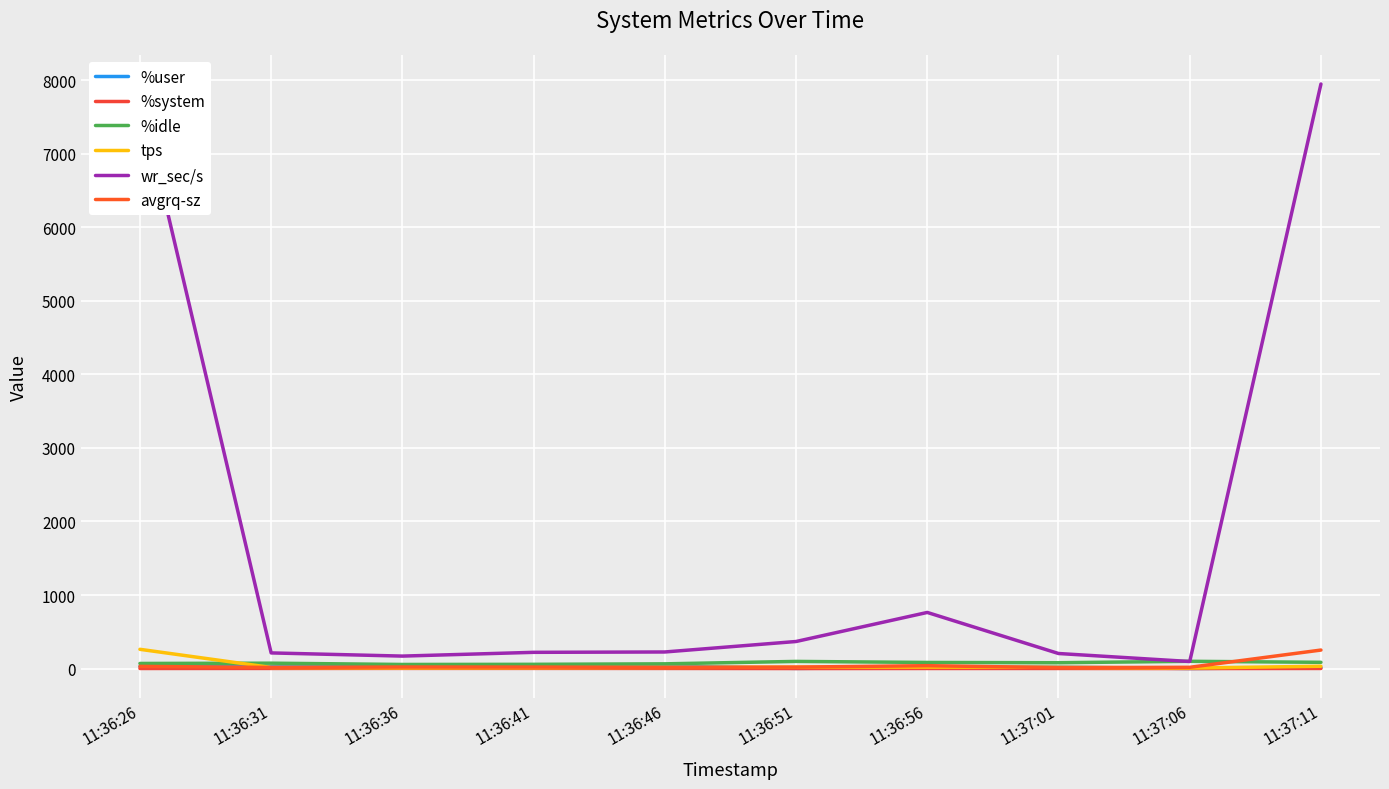

Reading right to left, extract all data points from this chart.

%user: 11:37:11=13.7	11:37:06=0.8	11:37:01=19.3	11:36:56=15.8	11:36:51=2.3	11:36:46=33.9	11:36:41=40.0	11:36:36=41.9	11:36:31=25.1	11:36:26=27.2
%system: 11:37:11=1.4	11:37:06=0.2	11:37:01=1.2	11:36:56=1.0	11:36:51=0.3	11:36:46=1.6	11:36:41=2.3	11:36:36=2.2	11:36:31=1.6	11:36:26=1.0
%idle: 11:37:11=84.9	11:37:06=98.8	11:37:01=79.3	11:36:56=83.1	11:36:51=97.3	11:36:46=64.4	11:36:41=57.7	11:36:36=55.8	11:36:31=73.2	11:36:26=69.5
tps: 11:37:11=31.6	11:37:06=7.0	11:37:01=17.0	11:36:56=19.6	11:36:51=19.2	11:36:46=15.2	11:36:41=11.4	11:36:36=9.0	11:36:31=14.8	11:36:26=261.8
wr_sec/s: 11:37:11=7948.8	11:37:06=96.0	11:37:01=204.8	11:36:56=763.2	11:36:51=368.0	11:36:46=225.6	11:36:41=220.8	11:36:36=169.6	11:36:31=212.8	11:36:26=7801.6
avgrq-sz: 11:37:11=251.8	11:37:06=17.1	11:37:01=12.6	11:36:56=39.3	11:36:51=19.8	11:36:46=15.9	11:36:41=20.5	11:36:36=21.2	11:36:31=15.5	11:36:26=29.9